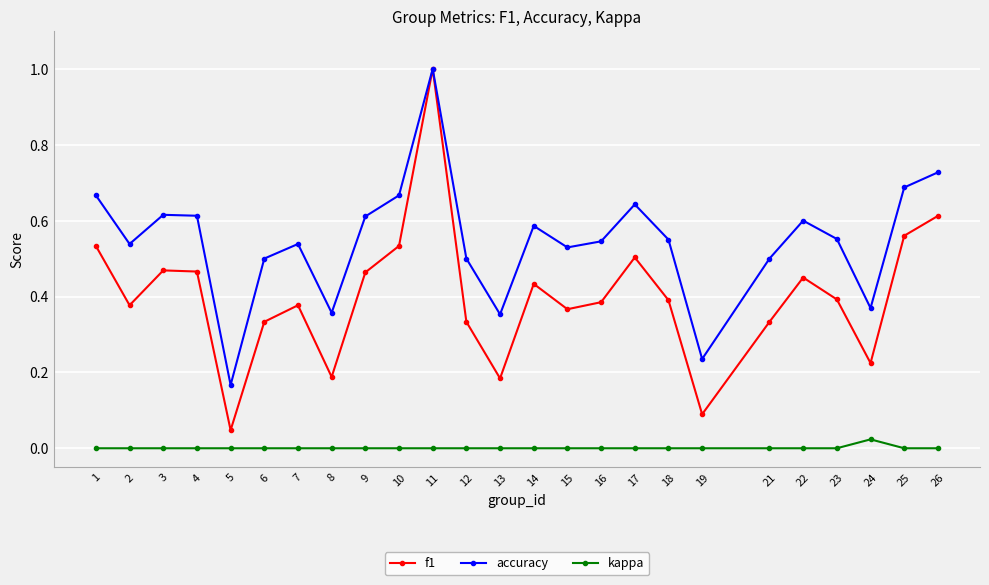

List the series in order of their overall mean, lowest first.

kappa, f1, accuracy